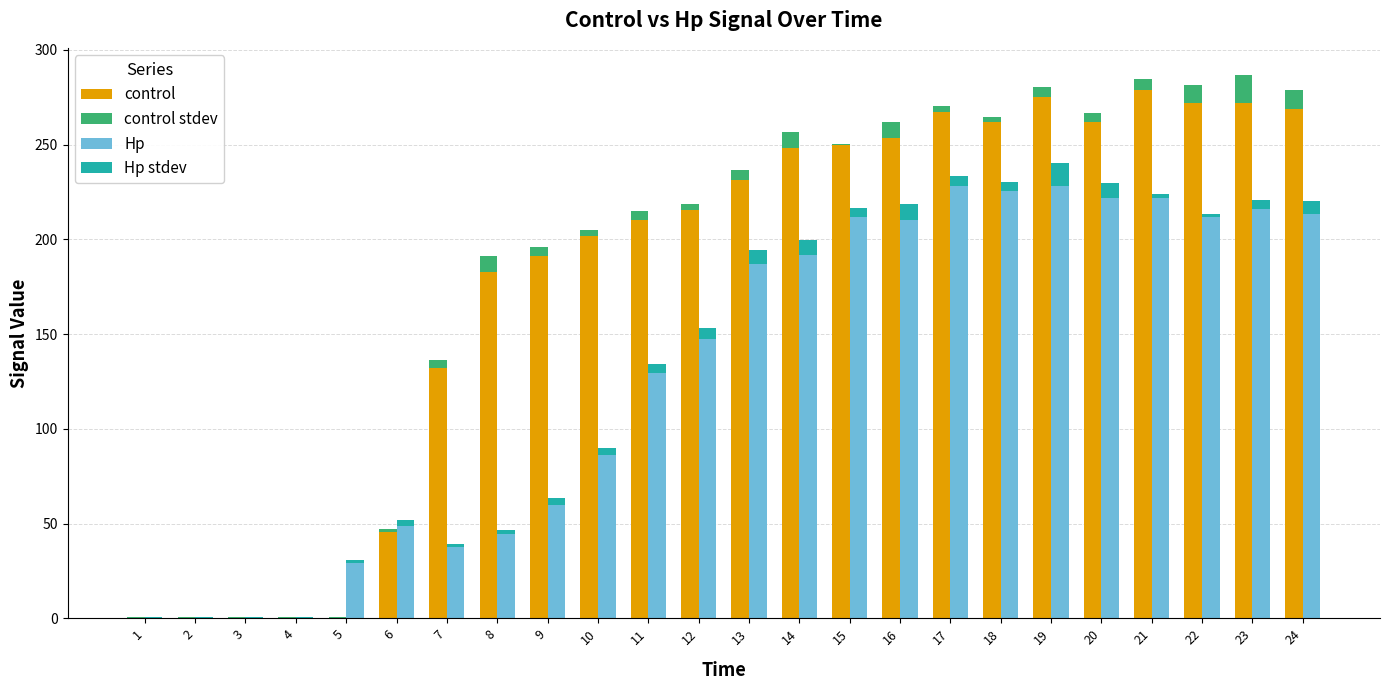

Which series has the widest spread of values?

control